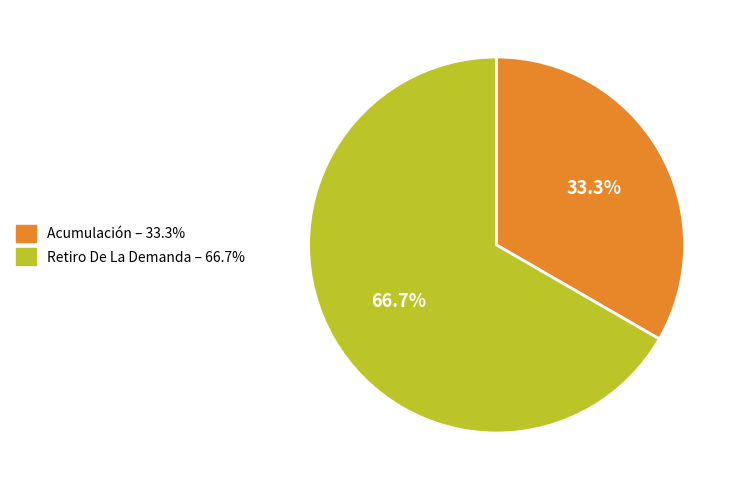

To the nearest percent, what is the combined percentage of Retiro De La Demanda and Acumulación?

100%